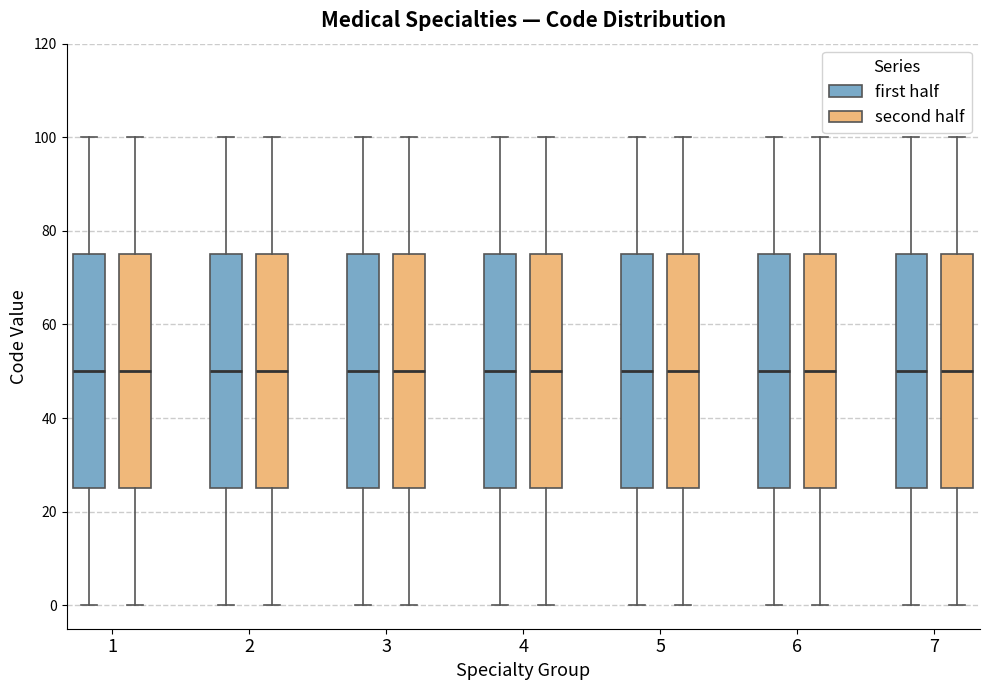

Reading left to right, transcribe this box plot: for each box, give where its median line is, the range the box spans, and where its two whiskers end, as read against the y-axis. The values are not printed on the chart, so give them approximately, as read against the axis.

1 (first half): median 50, box 26 to 76, whiskers 0 to 100
1 (second half): median 50, box 26 to 76, whiskers 0 to 100
2 (first half): median 50, box 26 to 76, whiskers 0 to 100
2 (second half): median 50, box 26 to 76, whiskers 0 to 100
3 (first half): median 50, box 26 to 76, whiskers 0 to 100
3 (second half): median 50, box 26 to 76, whiskers 0 to 100
4 (first half): median 50, box 26 to 76, whiskers 0 to 100
4 (second half): median 50, box 26 to 76, whiskers 0 to 100
5 (first half): median 50, box 26 to 76, whiskers 0 to 100
5 (second half): median 50, box 26 to 76, whiskers 0 to 100
6 (first half): median 50, box 26 to 76, whiskers 0 to 100
6 (second half): median 50, box 26 to 76, whiskers 0 to 100
7 (first half): median 50, box 26 to 76, whiskers 0 to 100
7 (second half): median 50, box 26 to 76, whiskers 0 to 100